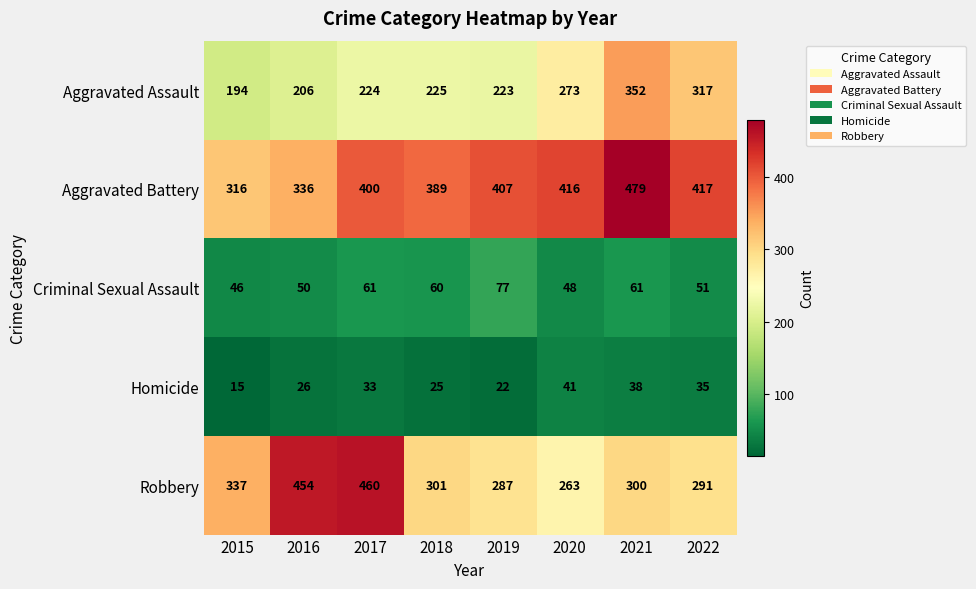

Between 2016 and 2022, which series saw the biggest shift?

Robbery